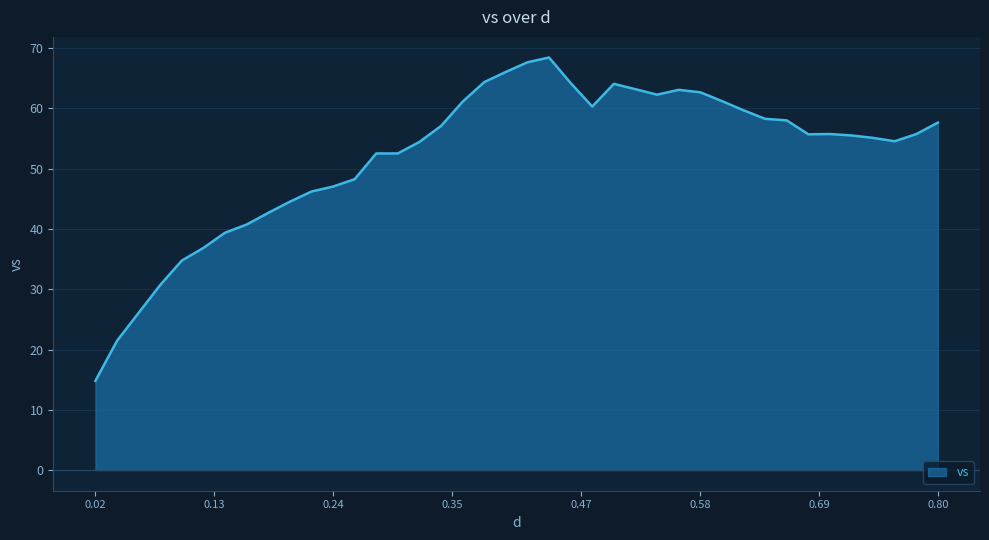

What is the smallest value displayed?

14.8